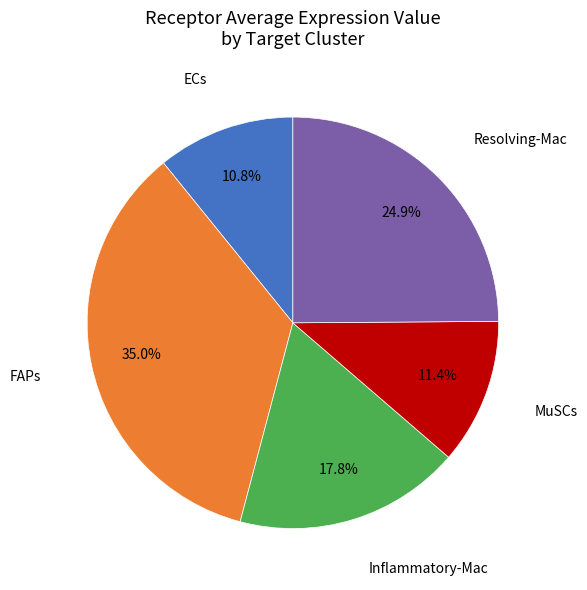

How many slices are in this pie chart?

5